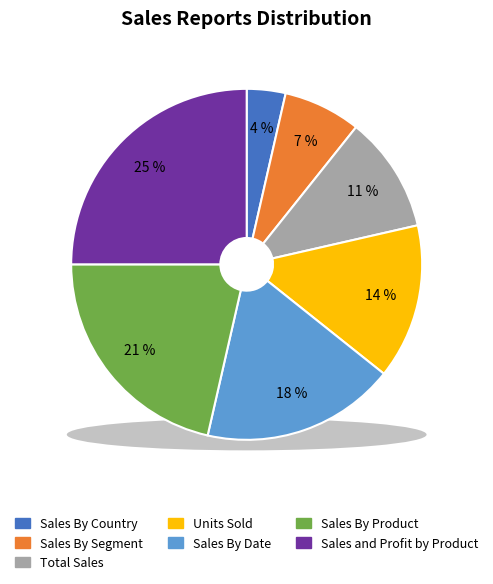

To the nearest percent, what percentage of the pie is Sales By Segment?

7%